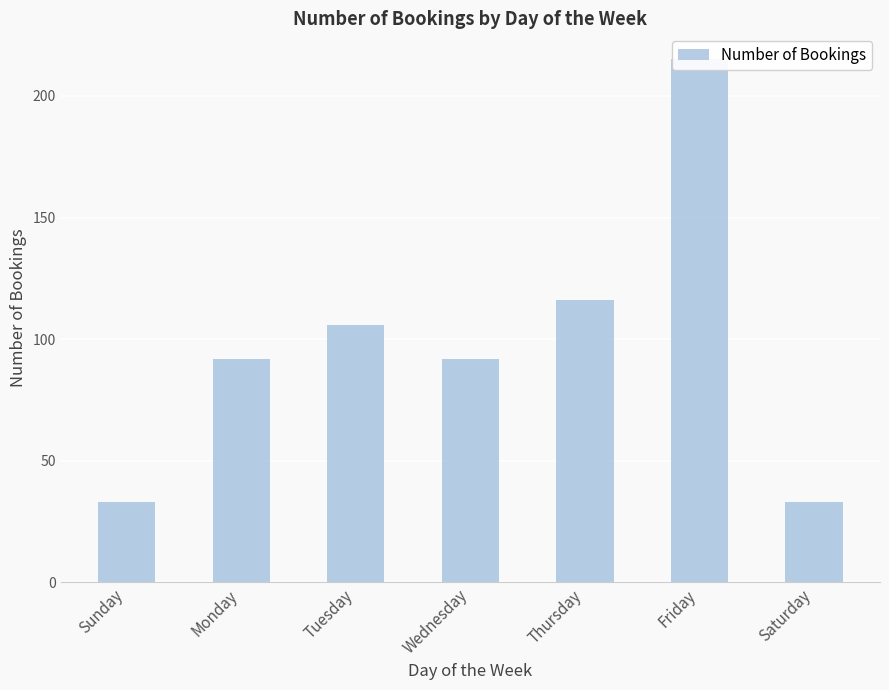

What is the average value?

98